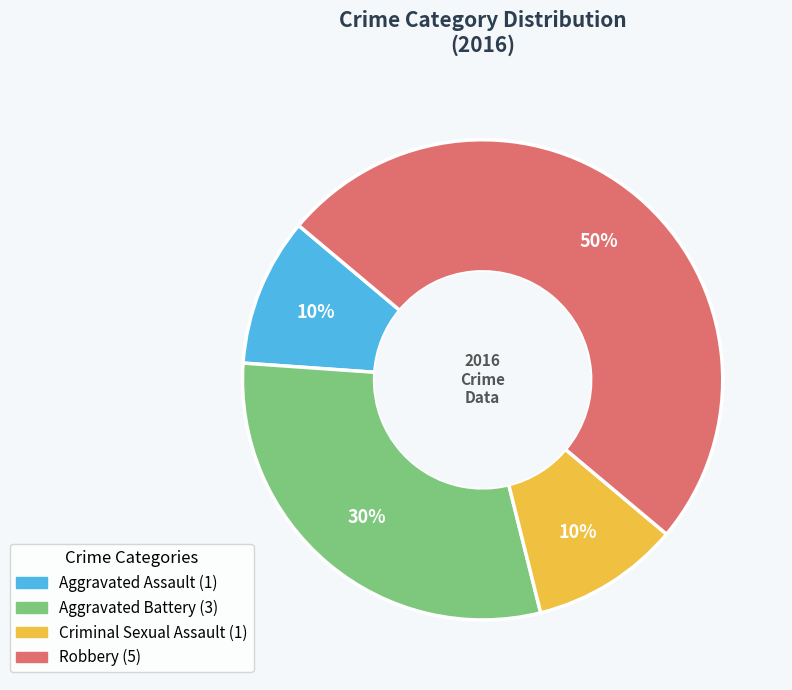

How many slices are in this pie chart?

4